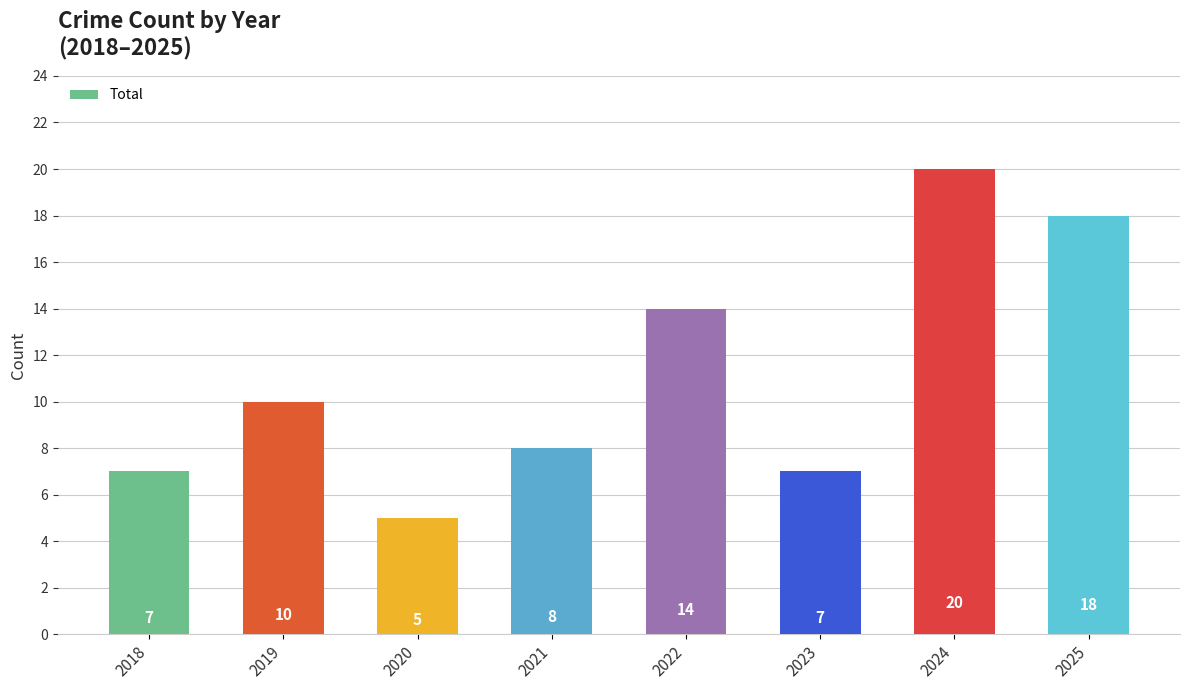

Read the value at 2025.

18